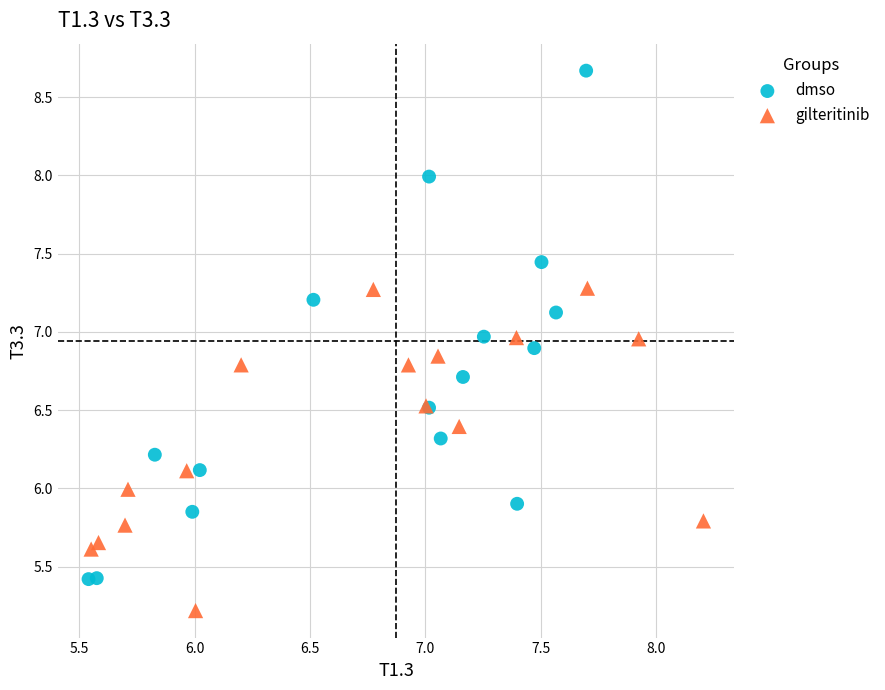

Which series contains the highest Y value?

dmso